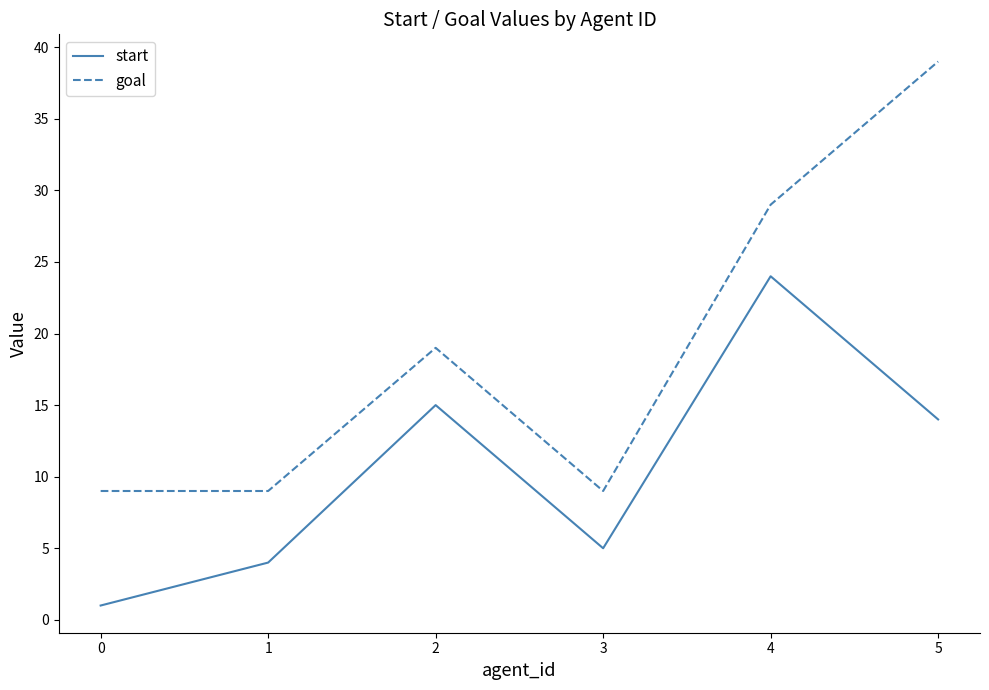

Reading left to right, transcribe all the data shown in this chart.

start: 1	4	15	5	24	14
goal: 9	9	19	9	29	39